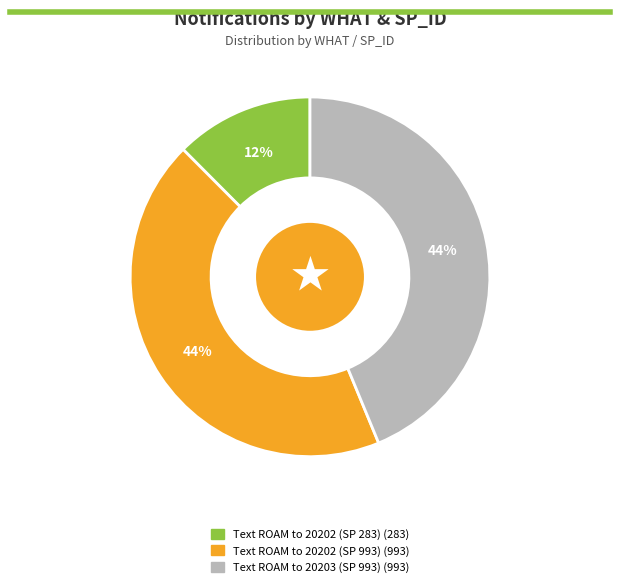

Do Text ROAM to 20202 (SP 993) and Text ROAM to 20202 (SP 283) together represent more than half of the pie?

Yes